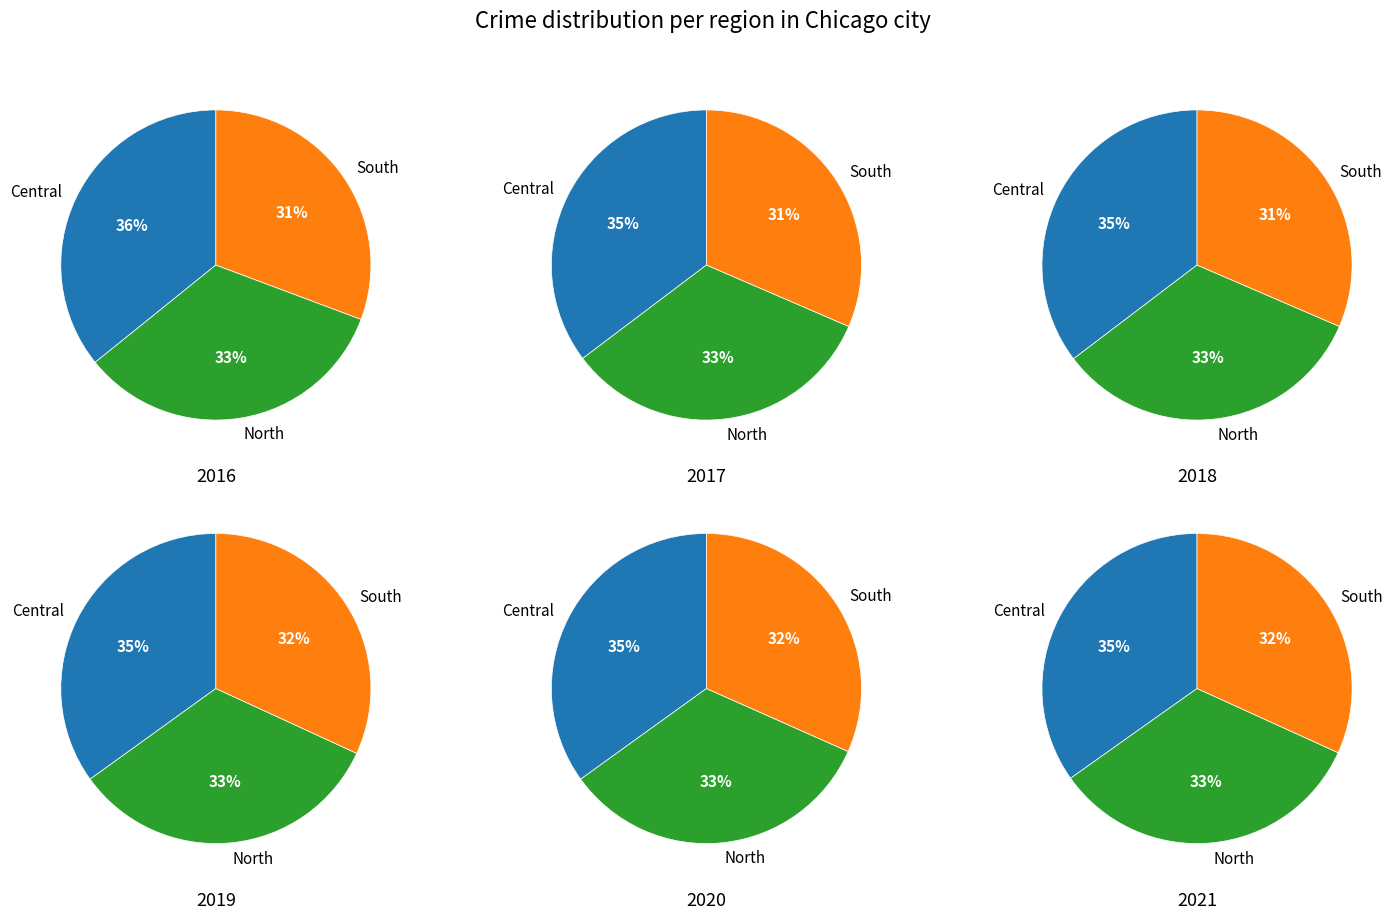

Rank the series at 3 from lowest to highest value.

South, North, Central